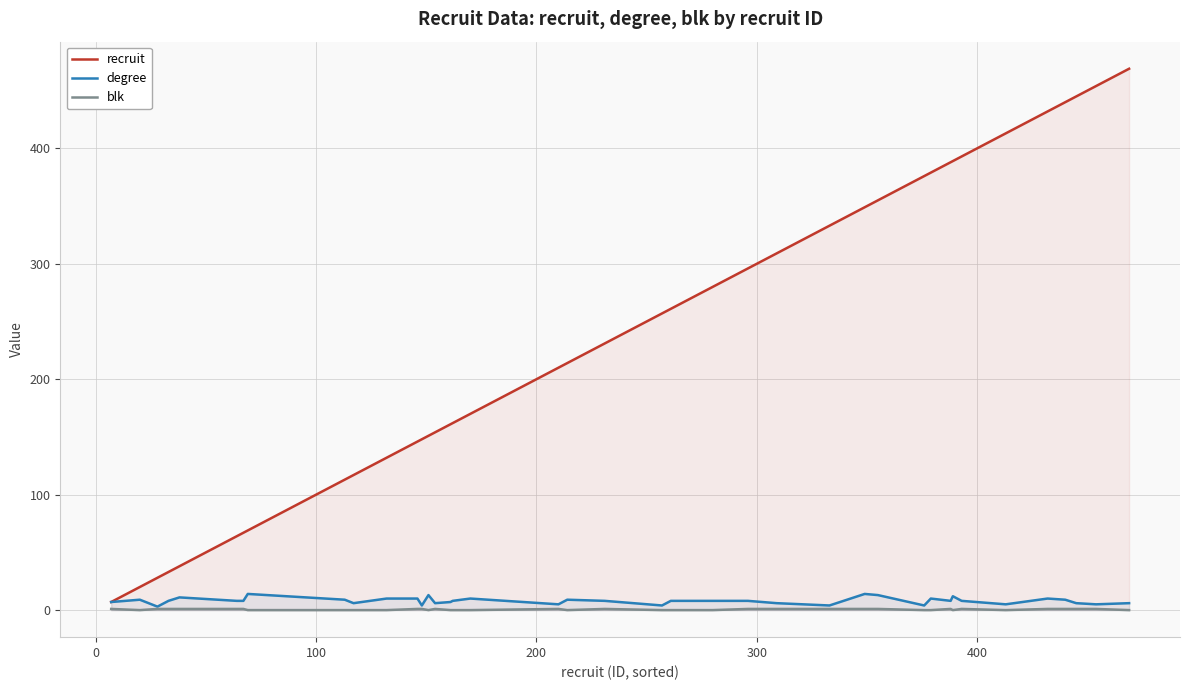

What is the maximum value for recruit?

469